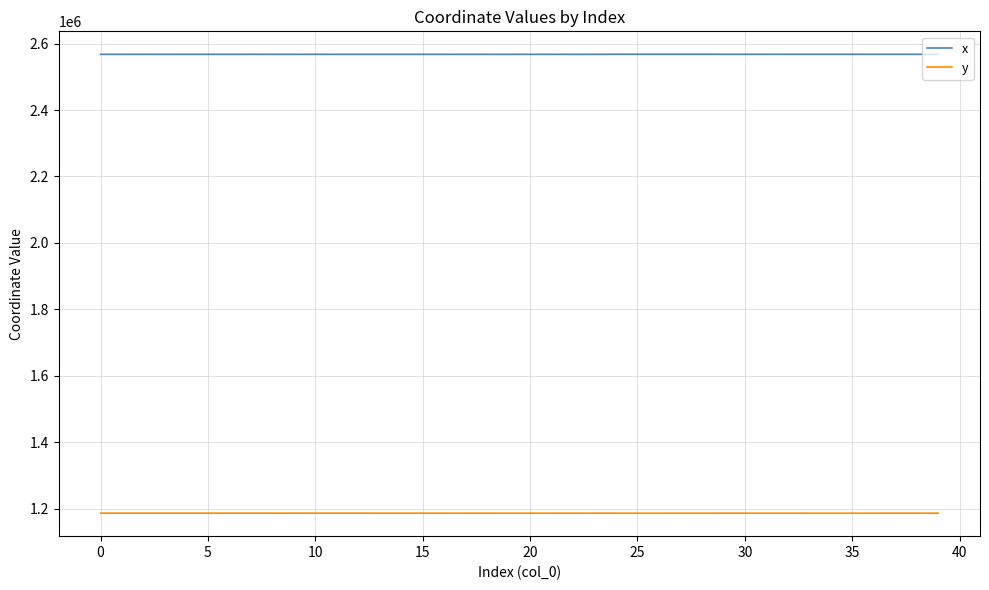

What is the minimum value for x?

2567532.5